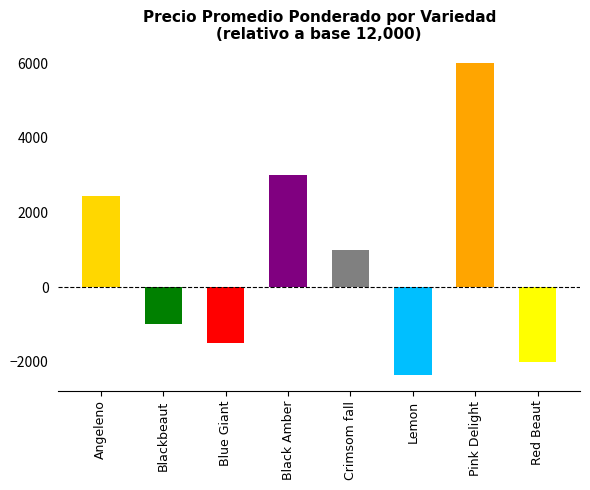

What is the difference between the values at Blue Giant and Black Amber?

4486